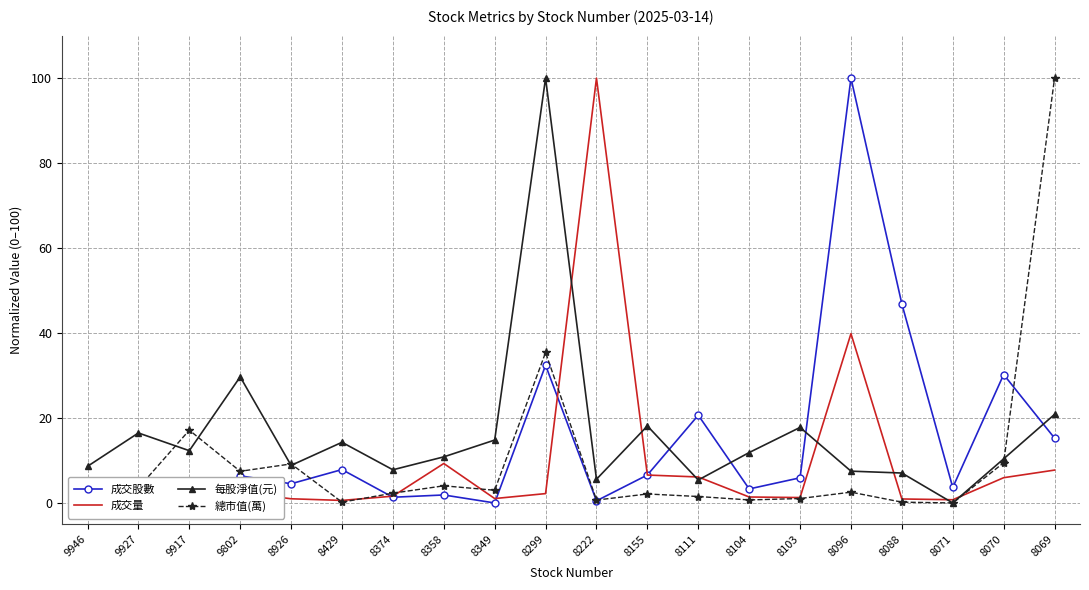

What is the total value across all series at 8071?

4.4